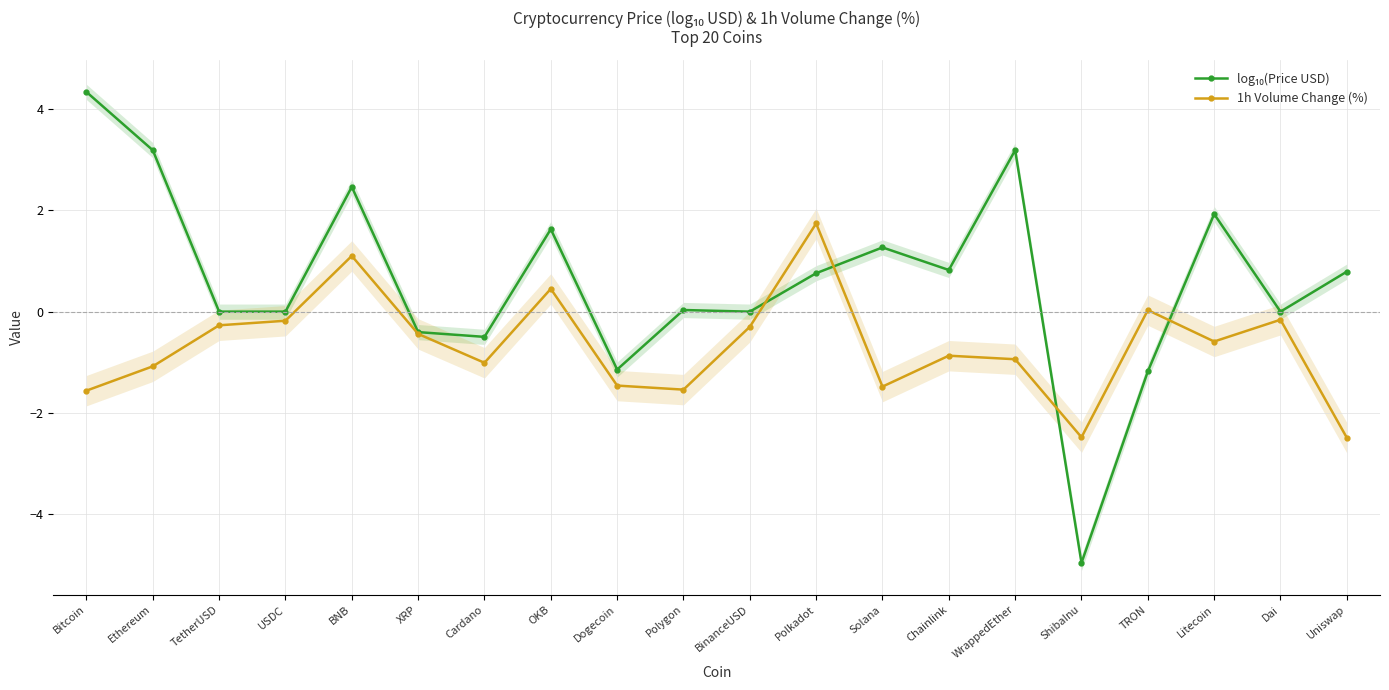

In log₁₀(Price USD), how many points are lower than both neighbors (excluding endpoints)?

7